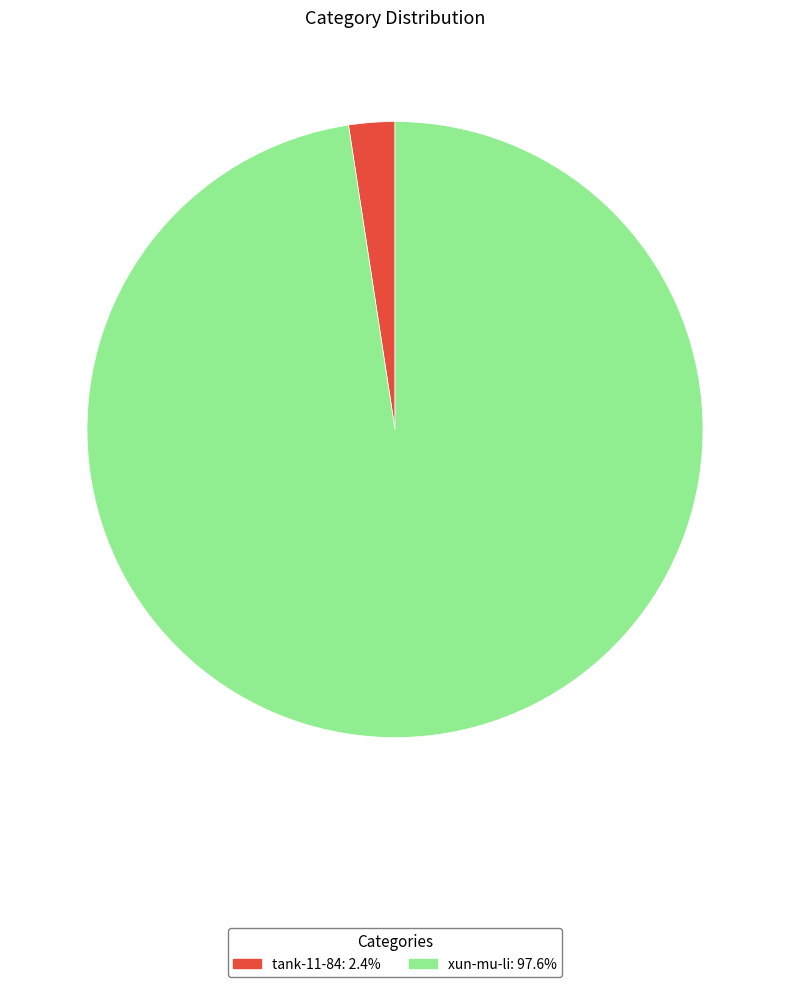

Is there any slice that represents more than half of the pie?

Yes